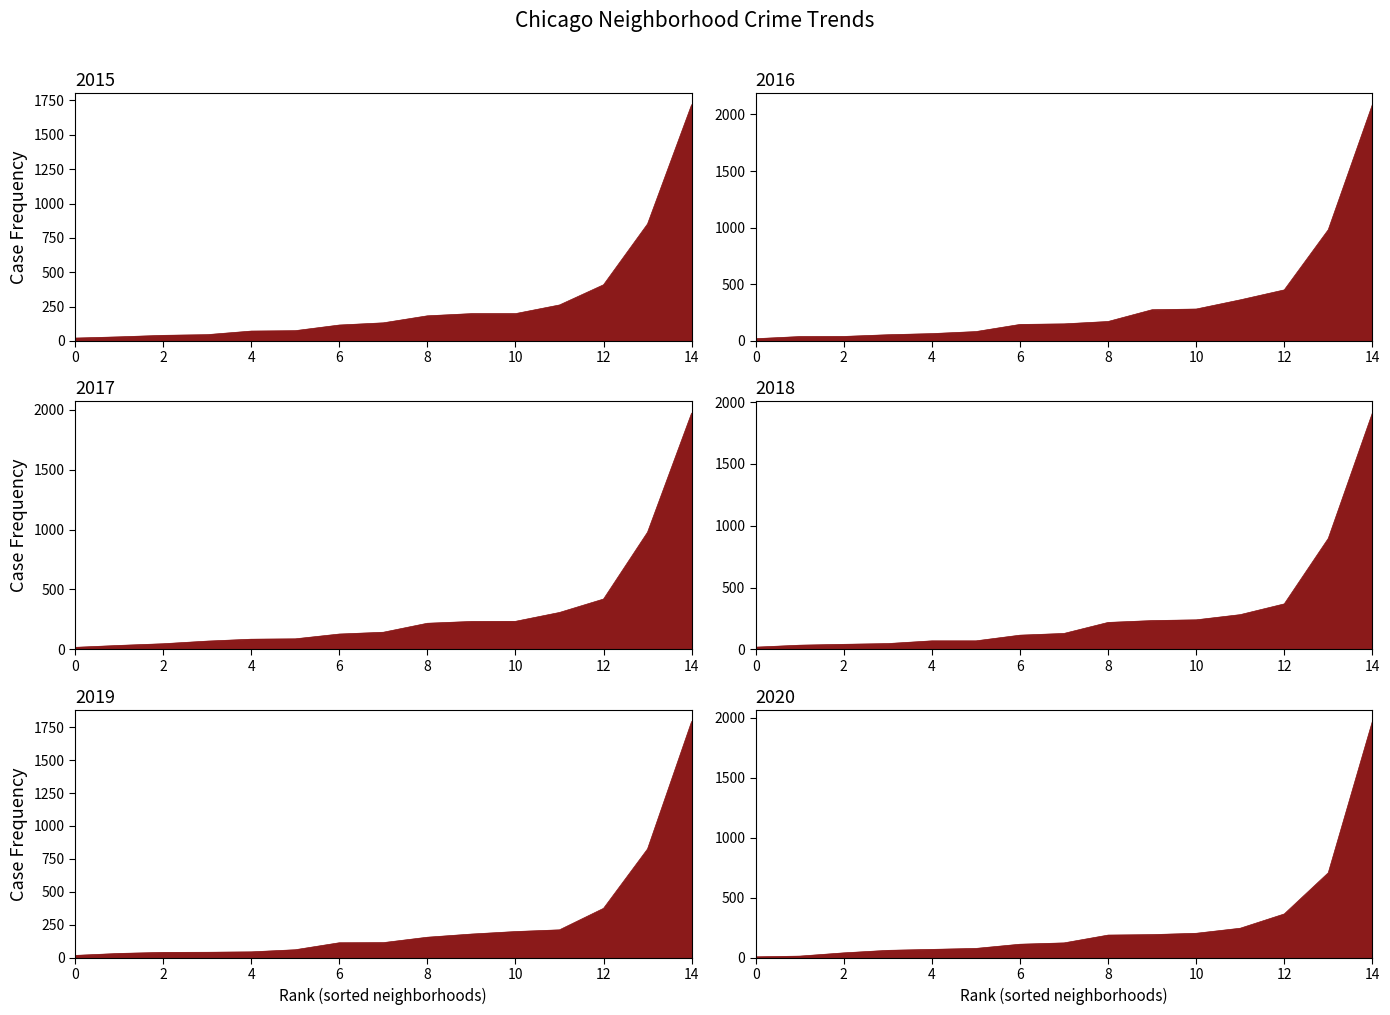

What is the difference between the maximum and second lowest values in the 2020 series?

1953